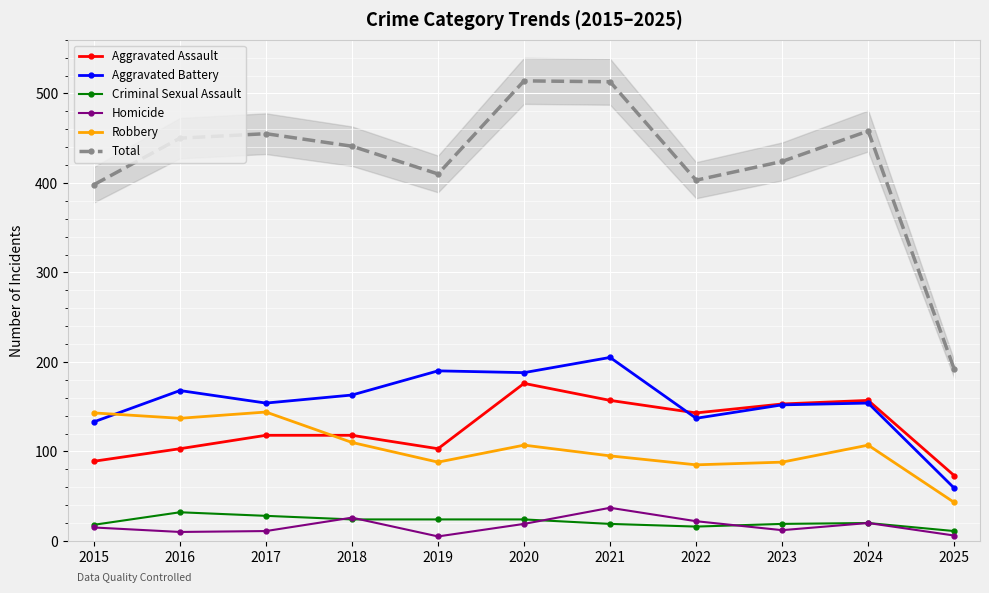

At which category is the sum across all series the highest?

2020